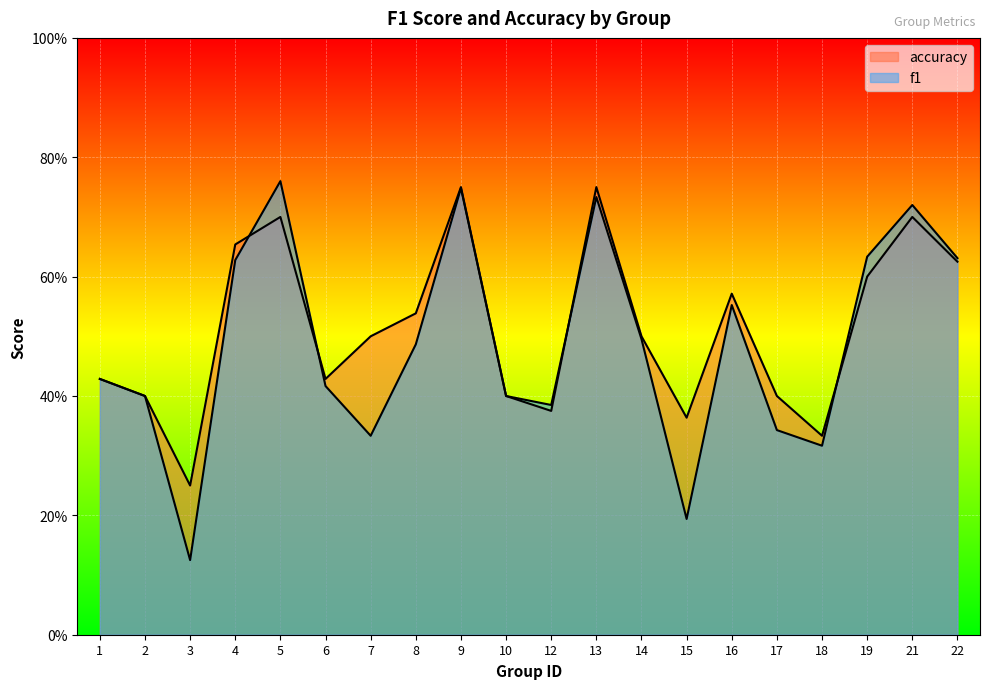

At which category is the sum across all series the highest?

9